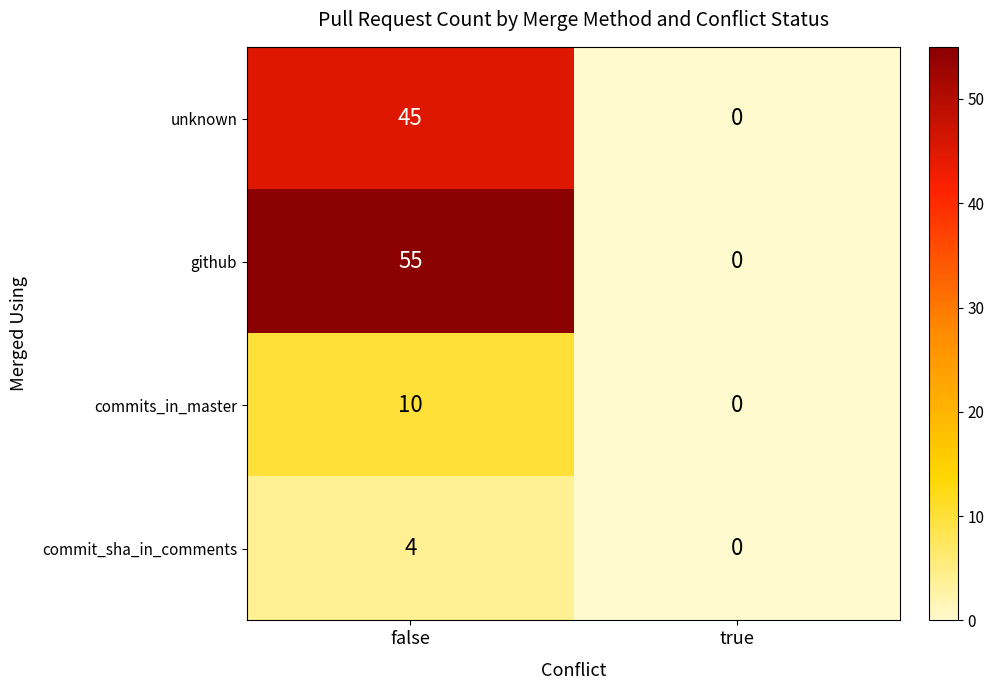

Reading left to right, extract all data points from this chart.

unknown: false=45	true=0
github: false=55	true=0
commits_in_master: false=10	true=0
commit_sha_in_comments: false=4	true=0